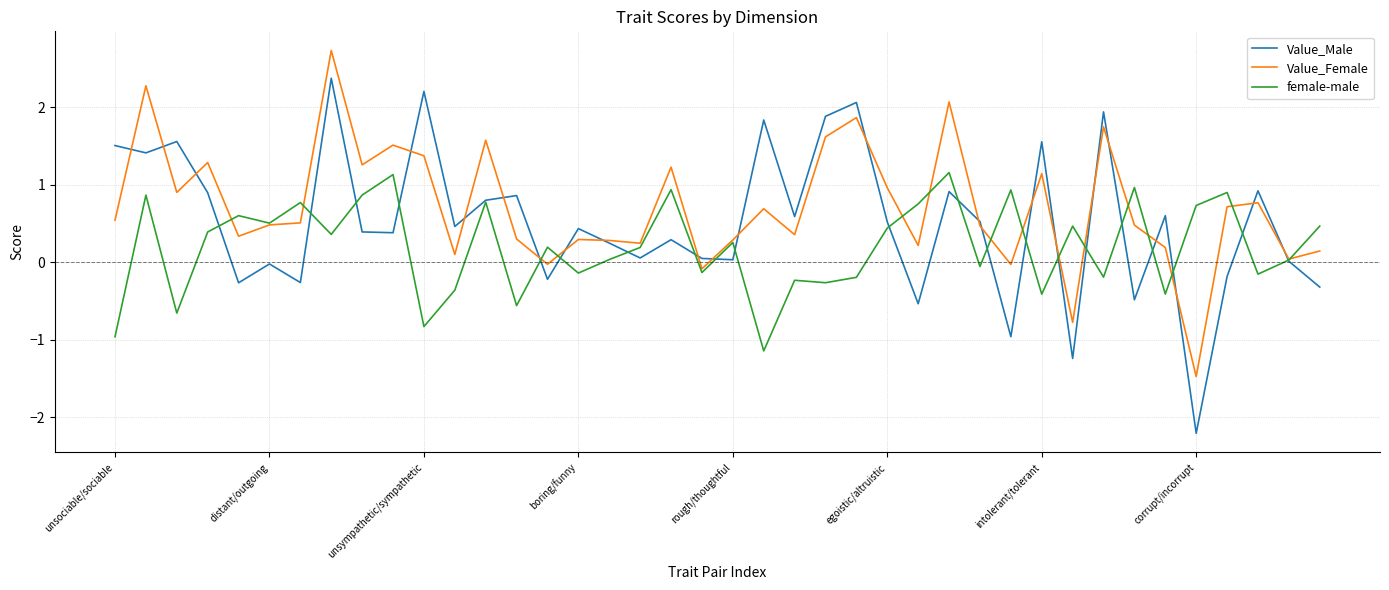

List the series in order of their peak value, lowest first.

female-male, Value_Male, Value_Female